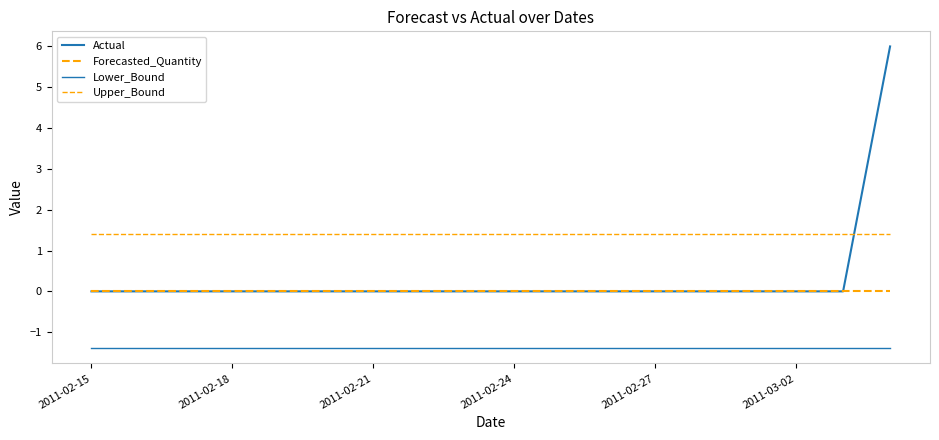

Does the chart have visible grid lines?

No